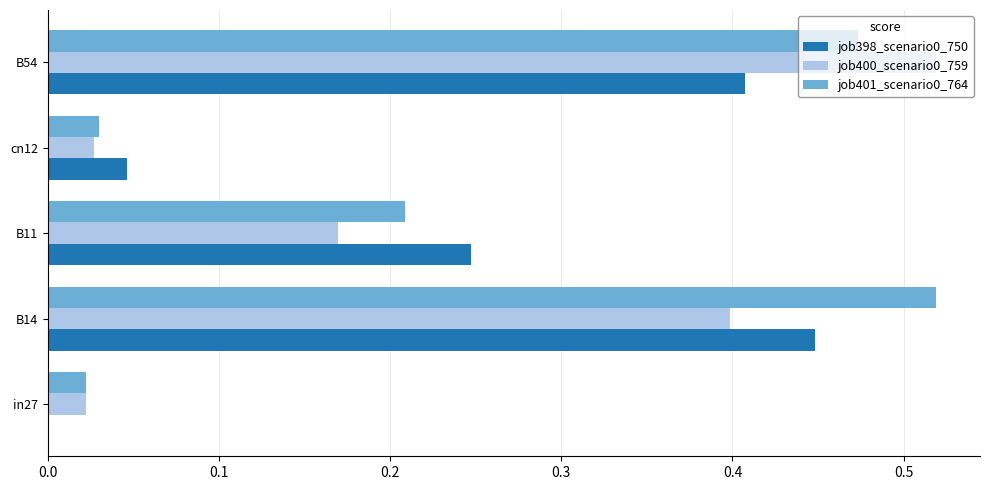

Which category has the highest value in the job401_scenario0_764 series?

B14